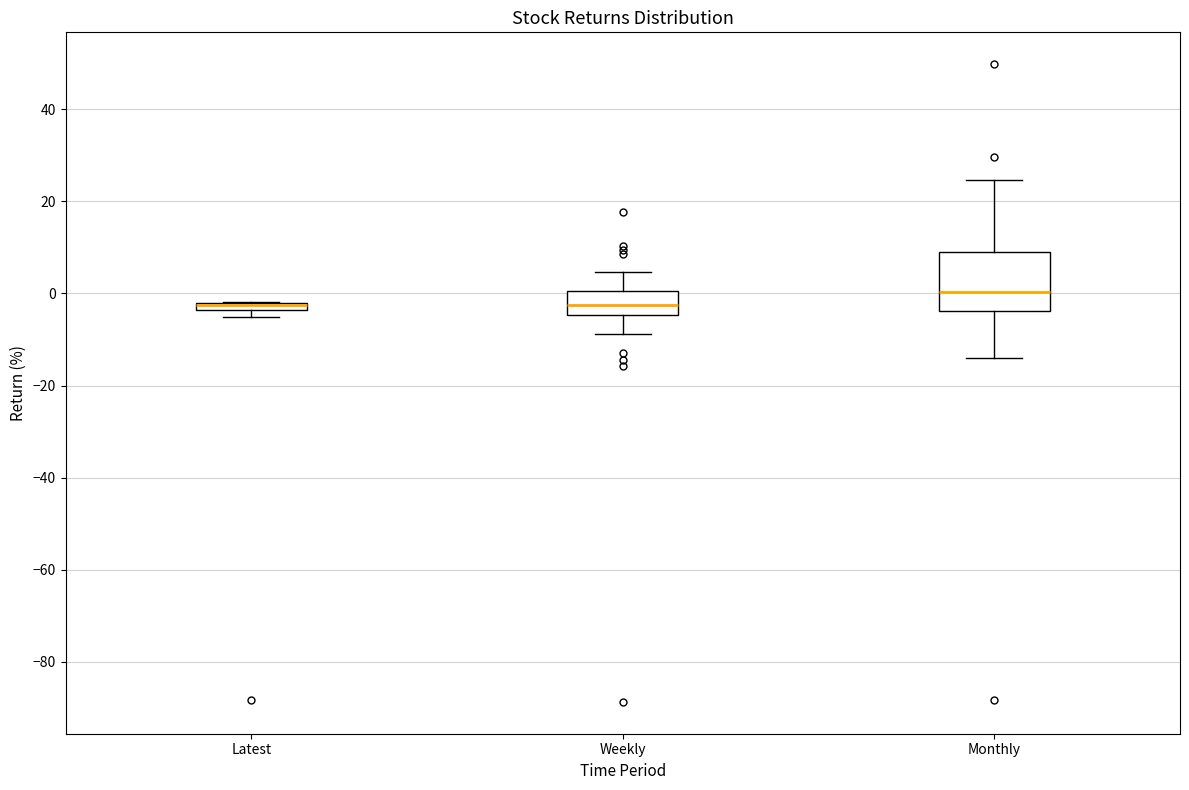

Comparing the boxes themselves (not the whiskers), which one is the tallest?

Monthly